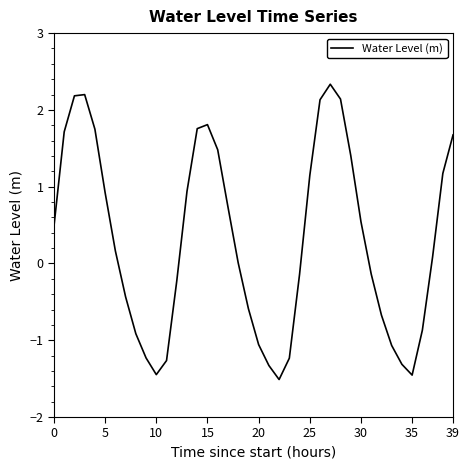

True or false: there are more than 2 points higher than both neighbors.

True